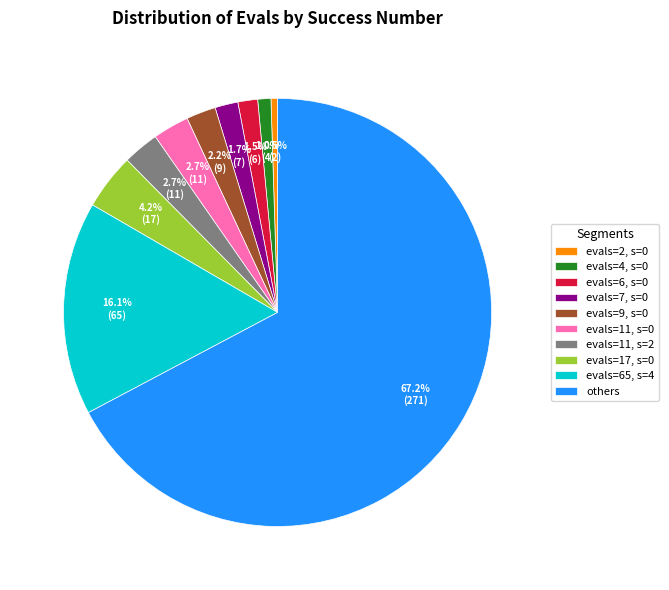

What is the majority slice?

others